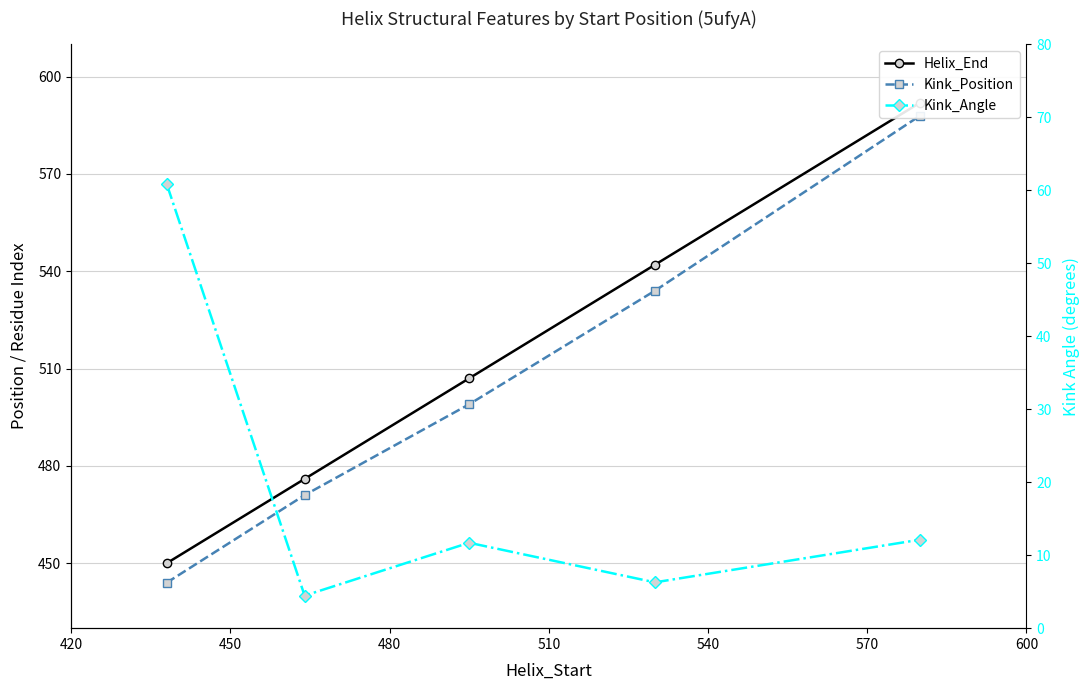

What is the difference between the highest and lowest values at 480?

535.7